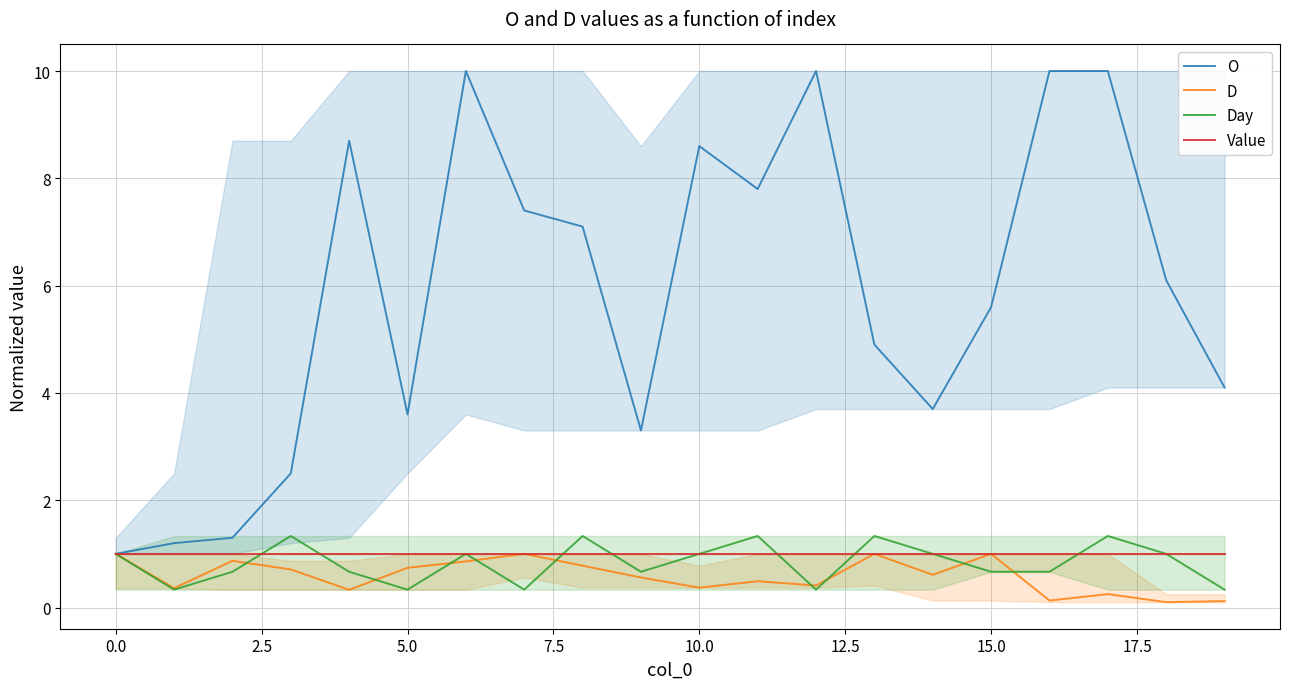

What is the lowest value of the Value series?

1.0